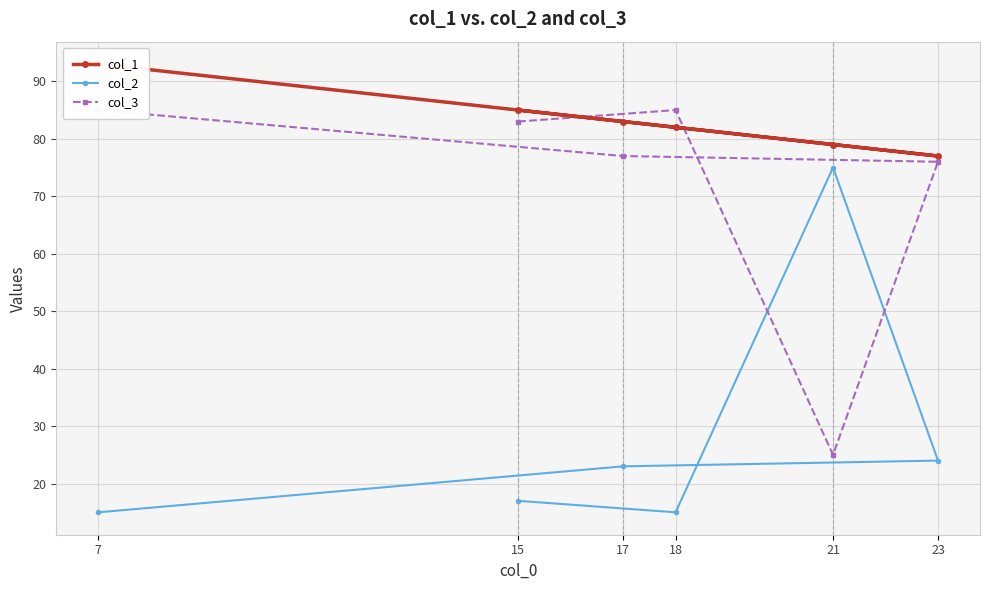

Which has a higher value, 21 or 23?

21